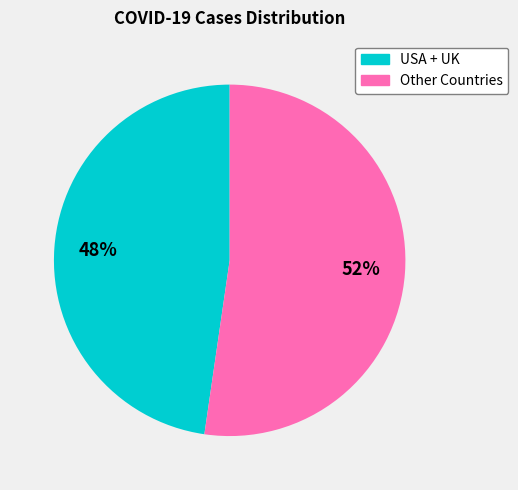

Is there a majority slice in this chart?

Yes